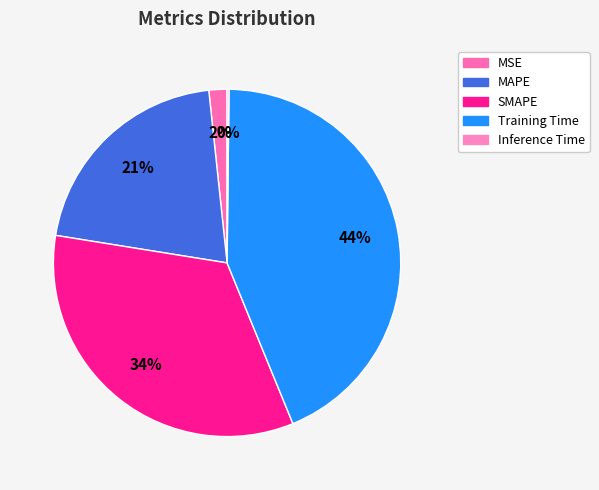

To the nearest percent, what portion does MAPE represent?

21%